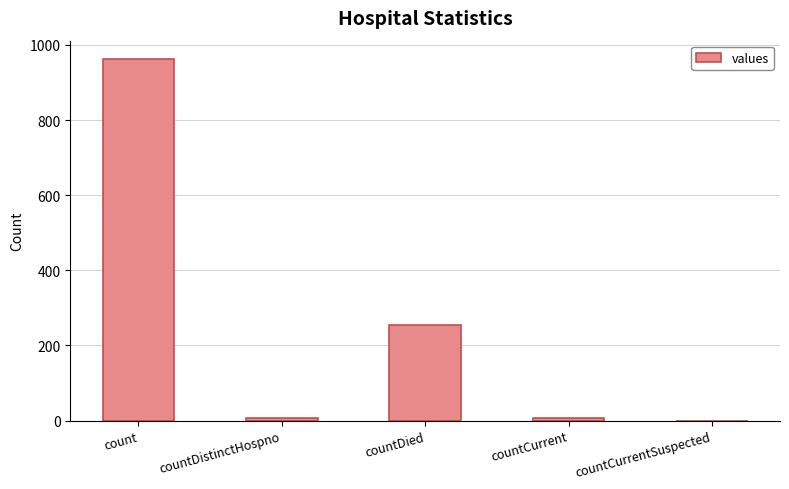

Which category has the highest value across all series?

count